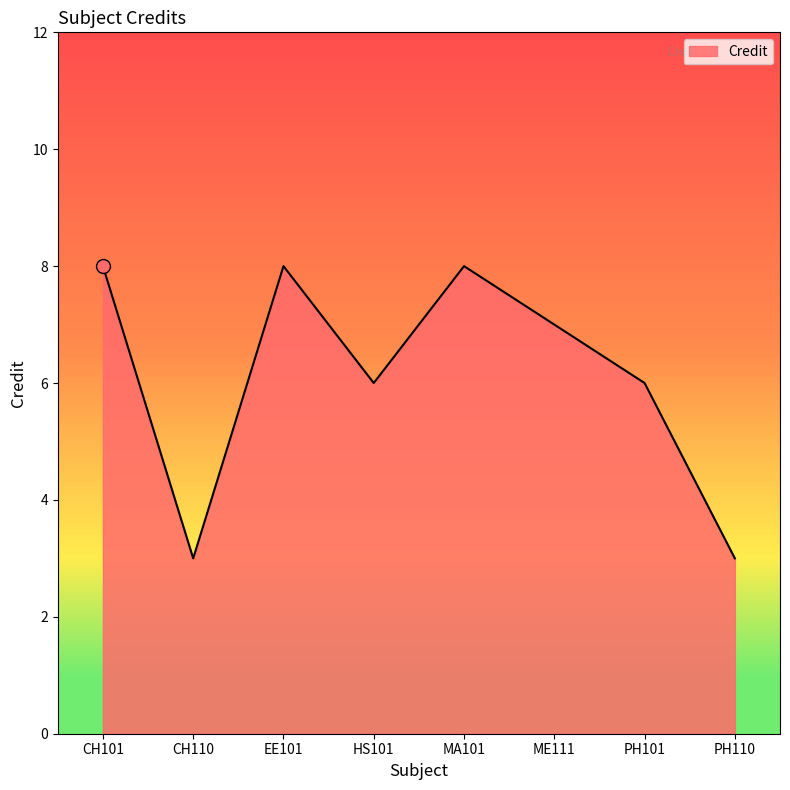

What is the difference between the second highest and minimum values?

5